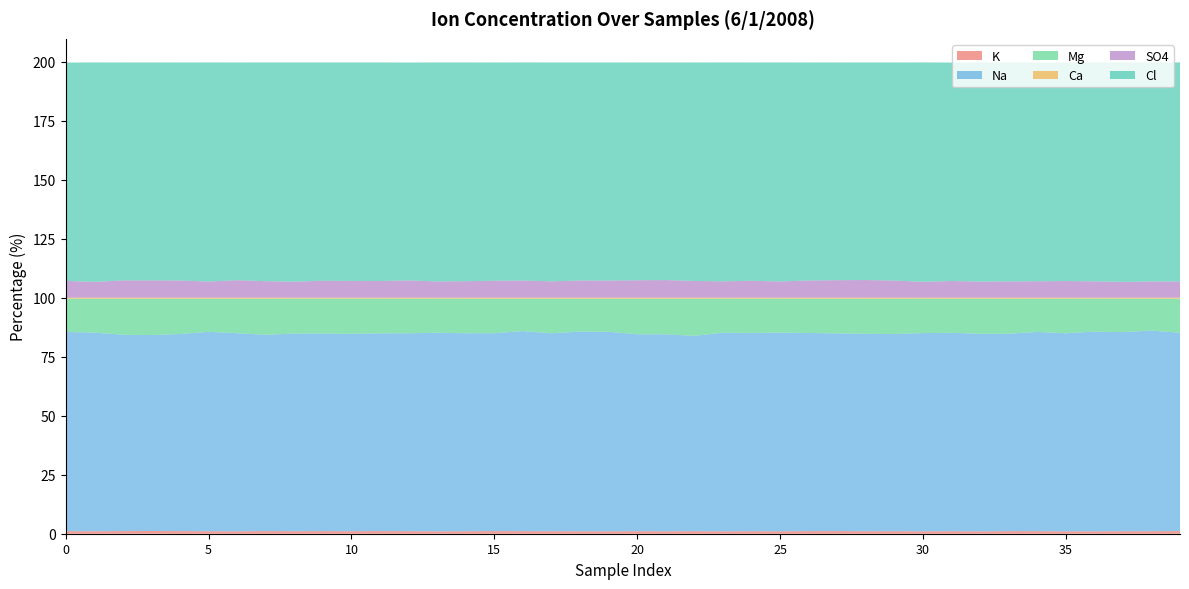

Reading right to left, extract all data points from this chart.

K: 39=1.1	38=1.0	37=1.0	36=1.0	35=1.0	34=1.1	33=1.1	32=1.0	31=1.0	30=1.0	29=1.0	28=1.0	27=1.1	26=1.1	25=1.0	24=1.0	23=1.0	22=1.1	21=1.0	20=1.1	19=1.0	18=1.0	17=1.0	16=1.1	15=1.1	14=1.0	13=1.0	12=1.1	11=1.1	10=1.0	9=1.1	8=1.0	7=1.1	6=1.0	5=1.0	4=1.1	3=1.2	2=1.1	1=1.0	0=1.1
Na: 39=84.0	38=85.0	37=84.4	36=84.6	35=83.9	34=84.4	33=83.7	32=83.7	31=84.1	30=84.0	29=83.5	28=83.7	27=83.8	26=84.0	25=84.2	24=84.1	23=84.2	22=82.8	21=83.5	20=83.4	19=84.5	18=84.6	17=83.9	16=84.8	15=83.9	14=83.9	13=84.2	12=83.8	11=83.8	10=83.6	9=83.7	8=83.8	7=83.2	6=84.0	5=84.5	4=83.5	3=83.0	2=83.2	1=84.2	0=84.4
Mg: 39=14.4	38=13.5	37=14.2	36=14.0	35=14.7	34=14.1	33=14.8	32=14.9	31=14.4	30=14.6	29=15.0	28=14.9	27=14.7	26=14.5	25=14.4	24=14.5	23=14.4	22=15.7	21=15.1	20=15.1	19=14.0	18=13.9	17=14.7	16=13.7	15=14.6	14=14.7	13=14.4	12=14.7	11=14.7	10=14.9	9=14.8	8=14.8	7=15.3	6=14.6	5=14.0	4=14.9	3=15.4	2=15.3	1=14.4	0=14.1
Ca: 39=0.4	38=0.4	37=0.4	36=0.4	35=0.4	34=0.4	33=0.4	32=0.4	31=0.4	30=0.4	29=0.4	28=0.5	27=0.4	26=0.4	25=0.4	24=0.4	23=0.4	22=0.4	21=0.4	20=0.4	19=0.4	18=0.4	17=0.4	16=0.4	15=0.4	14=0.4	13=0.4	12=0.4	11=0.4	10=0.4	9=0.4	8=0.4	7=0.4	6=0.4	5=0.4	4=0.4	3=0.4	2=0.4	1=0.4	0=0.4
SO4: 39=6.9	38=6.9	37=6.7	36=6.9	35=7.0	34=7.0	33=6.9	32=6.8	31=7.1	30=6.7	29=7.3	28=7.5	27=7.4	26=7.3	25=6.9	24=7.2	23=6.9	22=7.1	21=7.4	20=7.4	19=7.2	18=7.3	17=6.9	16=7.3	15=7.2	14=7.0	13=6.9	12=7.3	11=7.1	10=7.1	9=7.2	8=6.8	7=7.0	6=7.4	5=6.8	4=7.3	3=7.3	2=7.3	1=6.7	0=7.1
Cl: 39=92.8	38=92.8	37=93.0	36=92.8	35=92.6	34=92.7	33=92.8	32=92.9	31=92.5	30=93.0	29=92.4	28=92.2	27=92.2	26=92.4	25=92.8	24=92.5	23=92.7	22=92.6	21=92.2	20=92.3	19=92.4	18=92.4	17=92.7	16=92.4	15=92.5	14=92.7	13=92.8	12=92.3	11=92.6	10=92.6	9=92.5	8=92.9	7=92.7	6=92.3	5=92.8	4=92.4	3=92.3	2=92.3	1=93.0	0=92.5